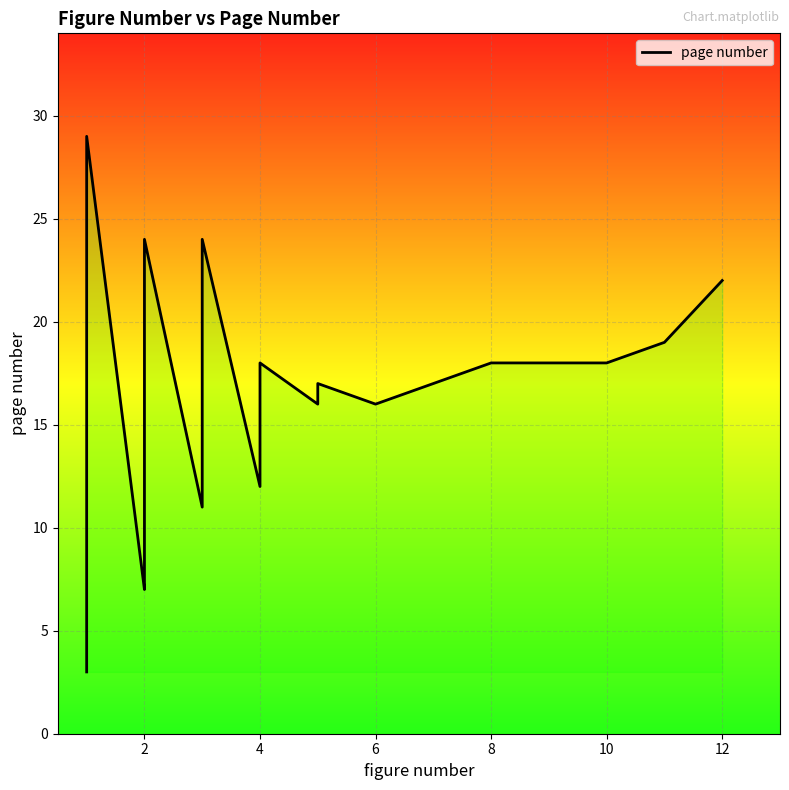

How many interior local peaks (higher than both neighbors) does the data have?

5